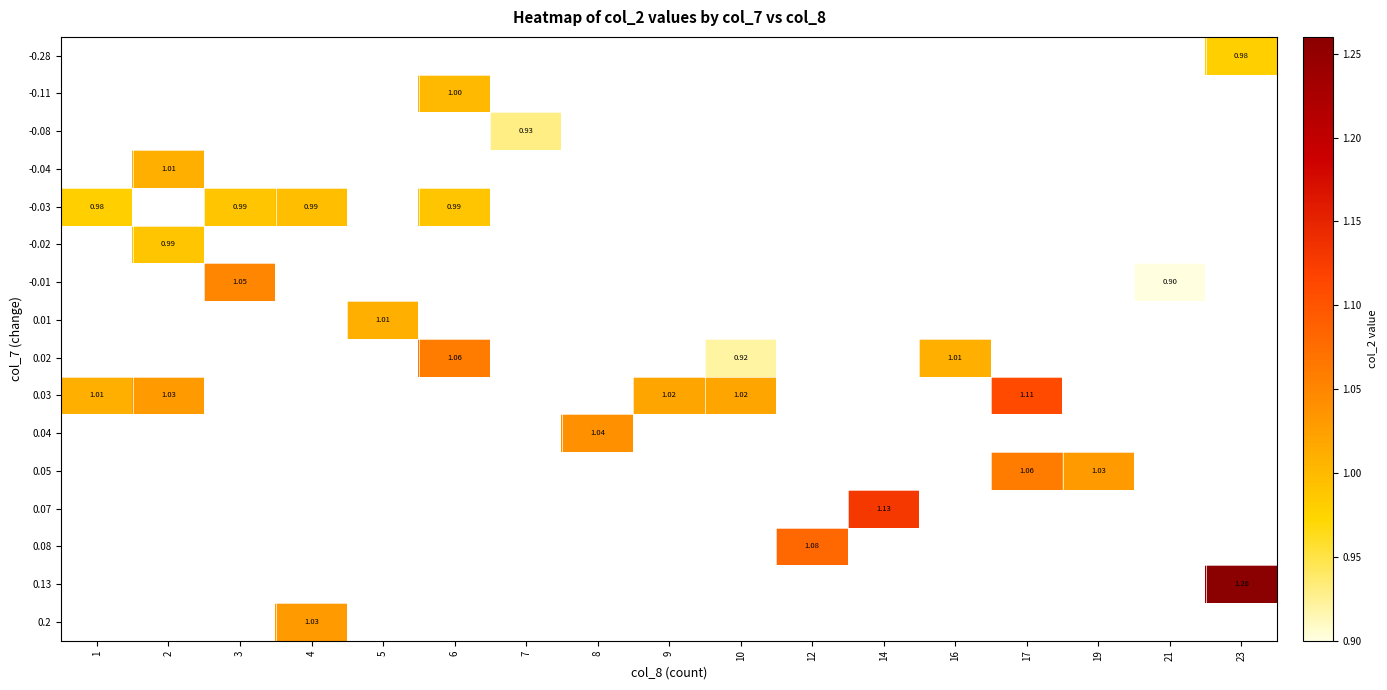

Is the value of 0.13 at 7 greater than the value of -0.01 at 7?

No